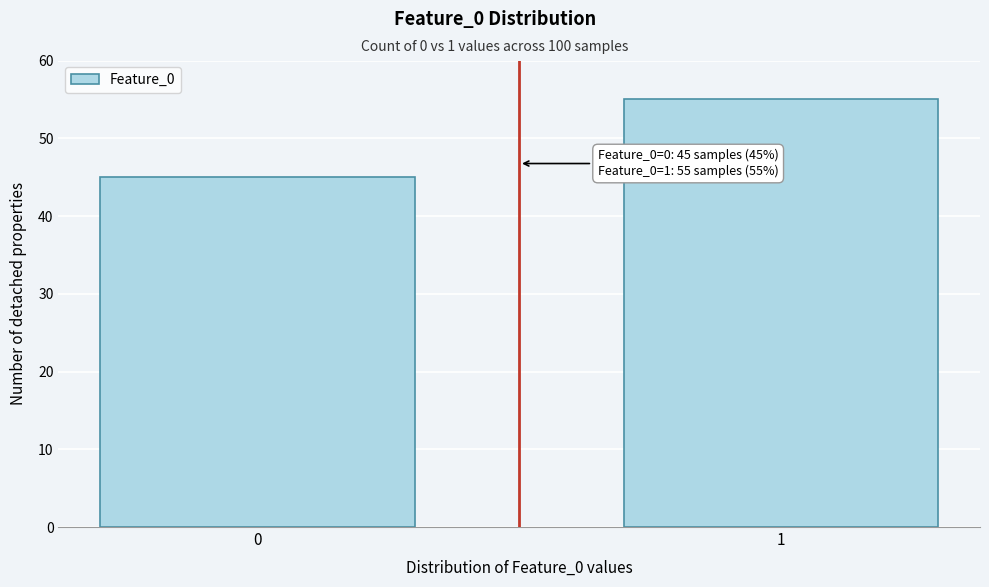

Reading left to right, extract all data points from this chart.

45	55